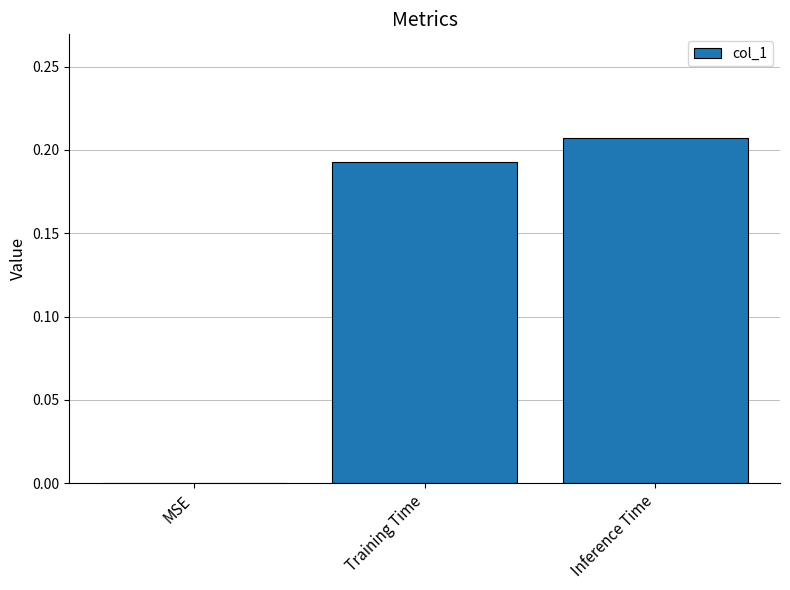

At which category does the chart reach its peak across all series?

Inference Time